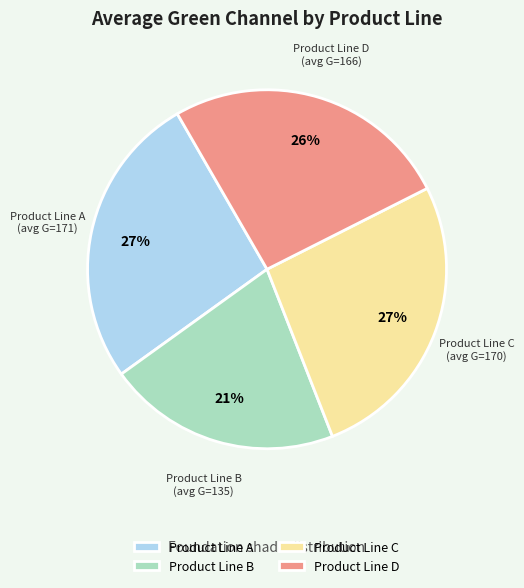

To the nearest percent, what is the combined percentage of Product Line A and Product Line C?

53%